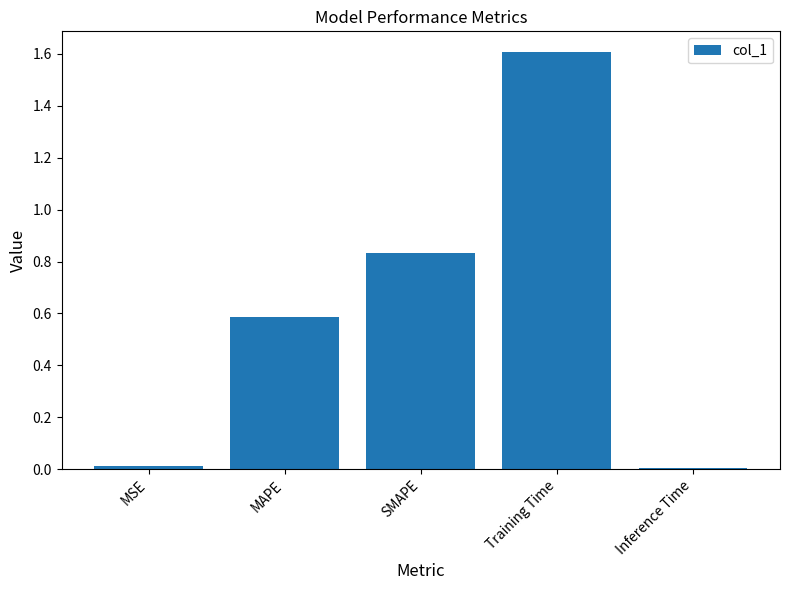

What is the value of the 2nd bar from the left?

0.6